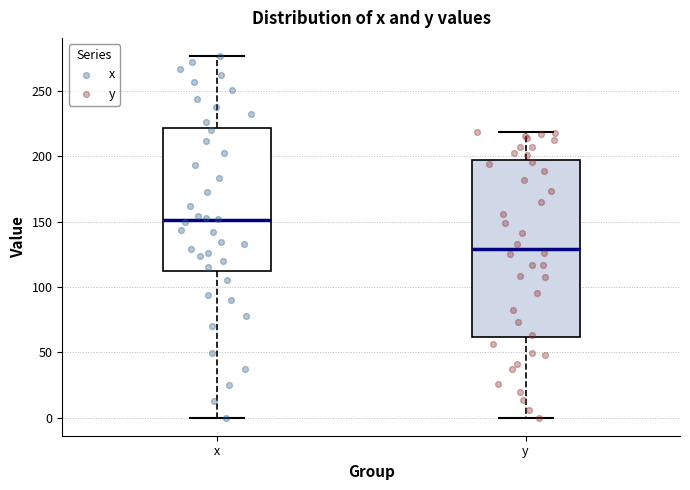

Comparing the boxes themselves (not the whiskers), which one is the tallest?

y